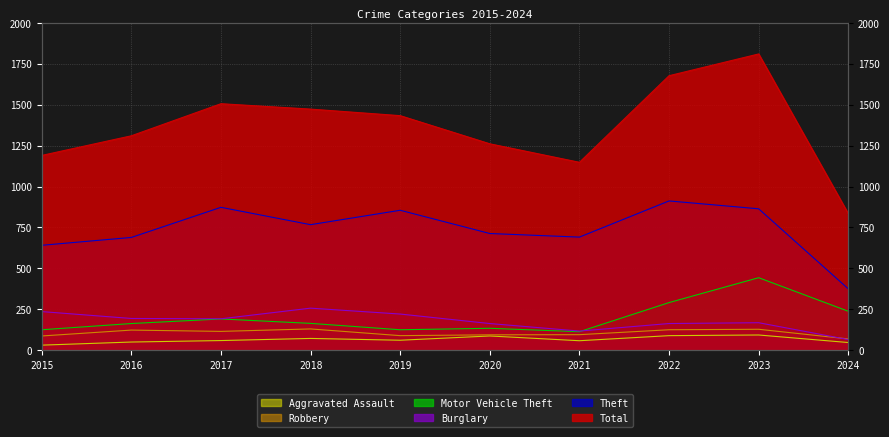

List the series in order of their peak value, lowest first.

Aggravated Assault, Robbery, Burglary, Motor Vehicle Theft, Theft, Total